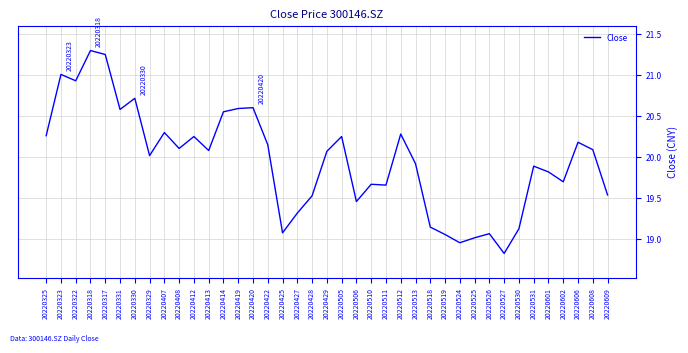

Which category has the lowest value across all series?

20220527